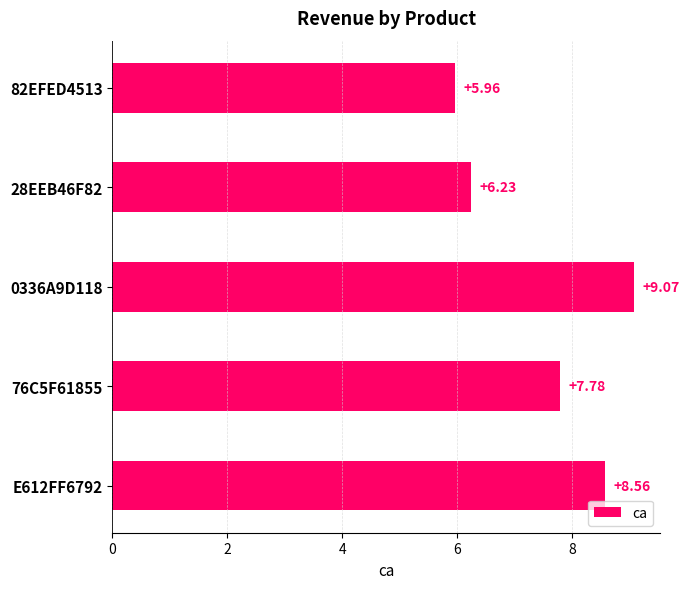

List the labels in order of value, largest first.

0336A9D118, E612FF6792, 76C5F61855, 28EEB46F82, 82EFED4513